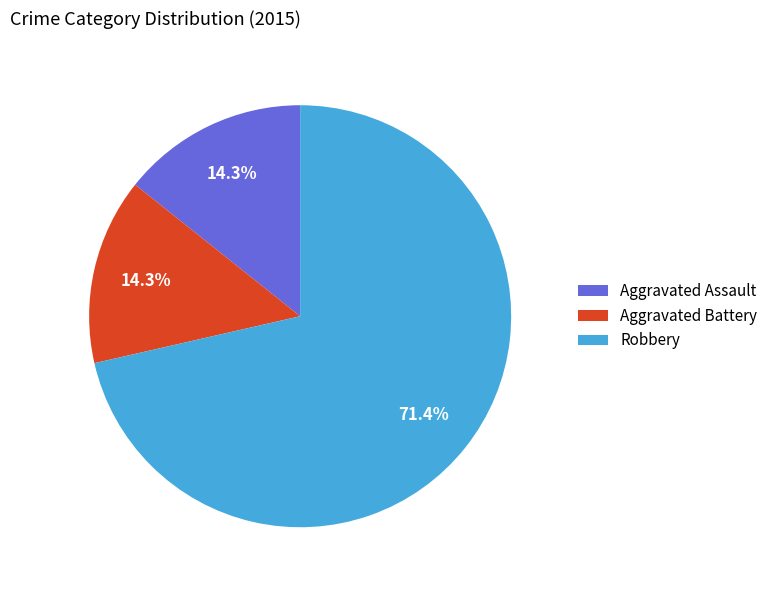

Is the sum of Aggravated Assault and Robbery greater than half?

Yes